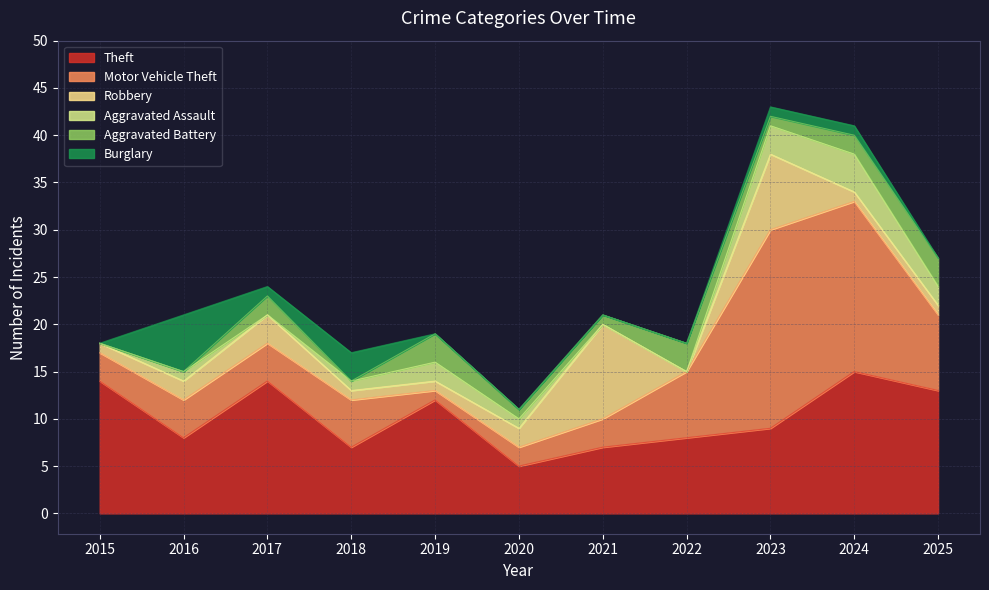

True or false: Robbery and Theft intersect in this chart.

True